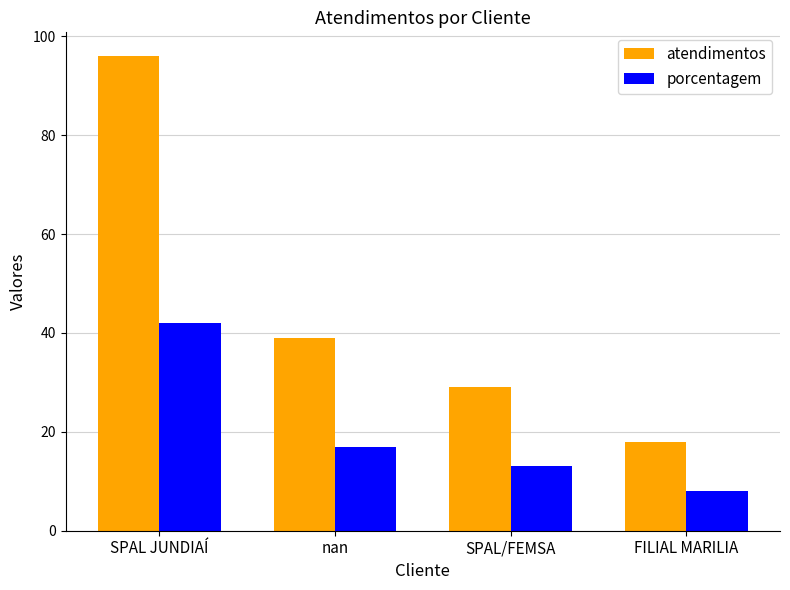

Which series has the largest range (max minus min)?

atendimentos